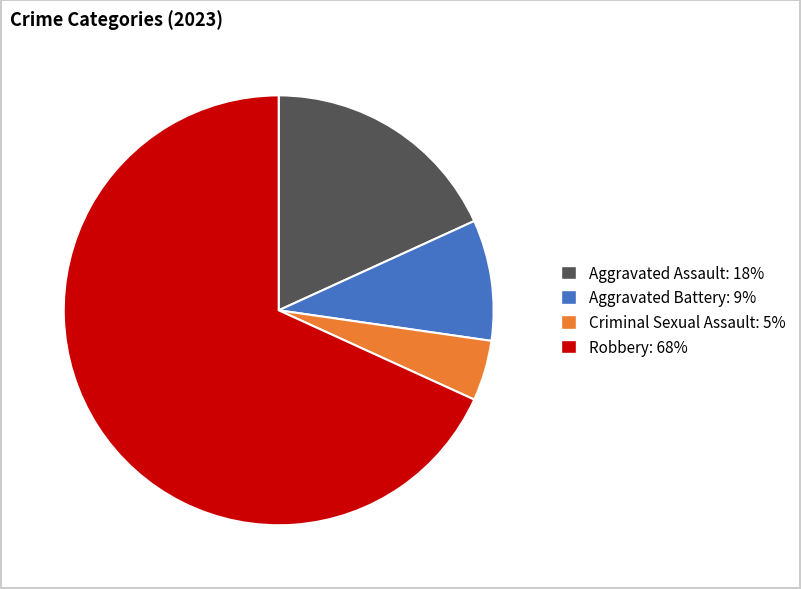

Which slice represents more than half of the pie?

Robbery